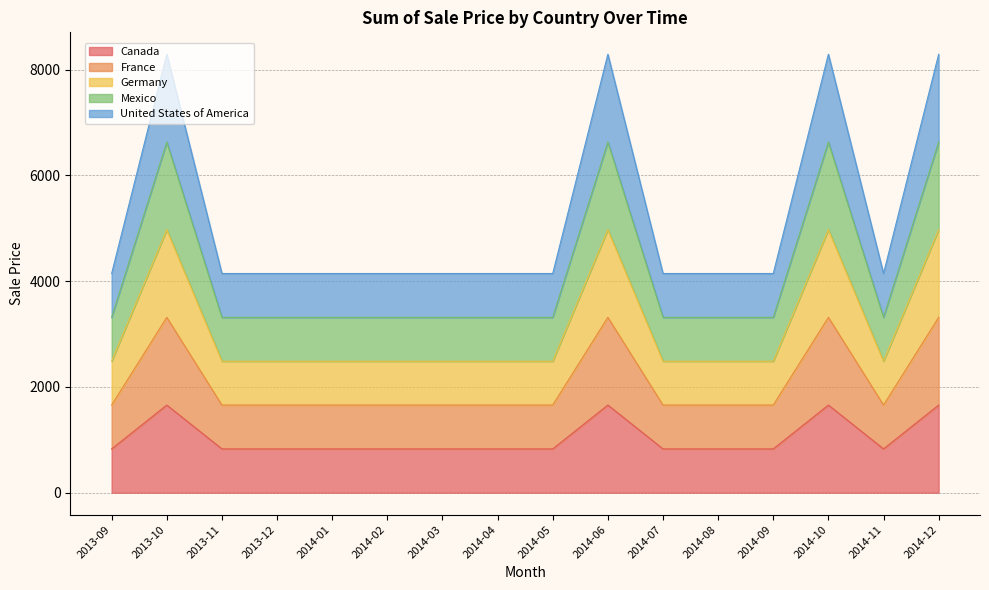

Which series has the largest range (max minus min)?

United States of America